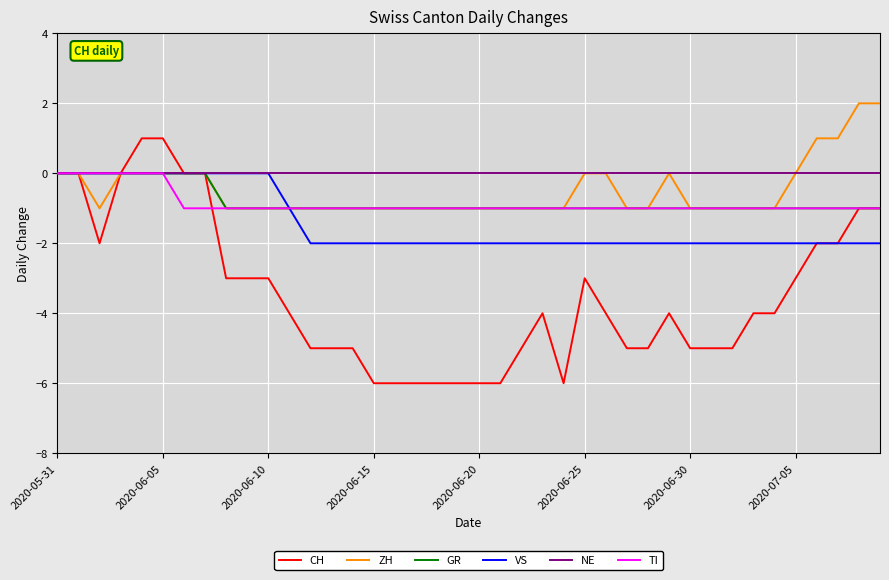

Reading left to right, transcribe all the data shown in this chart.

CH: 0	0	-2	0	1	1	0	0	-3	-3	-3	-4	-5	-5	-5	-6	-6	-6	-6	-6	-6	-6	-5	-4	-6	-3	-4	-5	-5	-4	-5	-5	-5	-4	-4	-3	-2	-2	-1	-1
ZH: 0	0	-1	0	0	0	0	0	-1	-1	-1	-1	-1	-1	-1	-1	-1	-1	-1	-1	-1	-1	-1	-1	-1	0	0	-1	-1	0	-1	-1	-1	-1	-1	0	1	1	2	2
GR: 0	0	0	0	0	0	0	0	-1	-1	-1	-1	-1	-1	-1	-1	-1	-1	-1	-1	-1	-1	-1	-1	-1	-1	-1	-1	-1	-1	-1	-1	-1	-1	-1	-1	-1	-1	-1	-1
VS: 0	0	0	0	0	0	0	0	0	0	0	-1	-2	-2	-2	-2	-2	-2	-2	-2	-2	-2	-2	-2	-2	-2	-2	-2	-2	-2	-2	-2	-2	-2	-2	-2	-2	-2	-2	-2
NE: 0	0	0	0	0	0	0	0	0	0	0	0	0	0	0	0	0	0	0	0	0	0	0	0	0	0	0	0	0	0	0	0	0	0	0	0	0	0	0	0
TI: 0	0	0	0	0	0	-1	-1	-1	-1	-1	-1	-1	-1	-1	-1	-1	-1	-1	-1	-1	-1	-1	-1	-1	-1	-1	-1	-1	-1	-1	-1	-1	-1	-1	-1	-1	-1	-1	-1